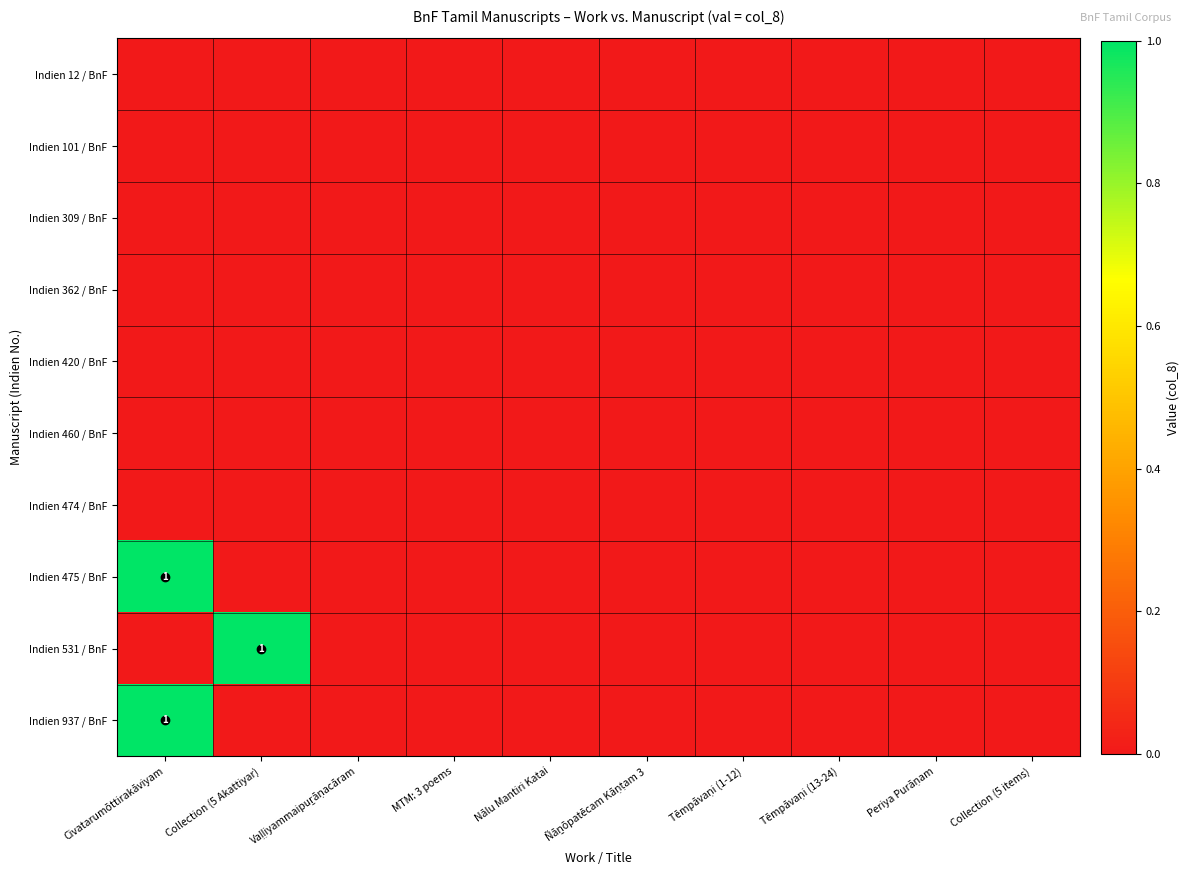

Which series has the widest spread of values?

Indien 475 / BnF